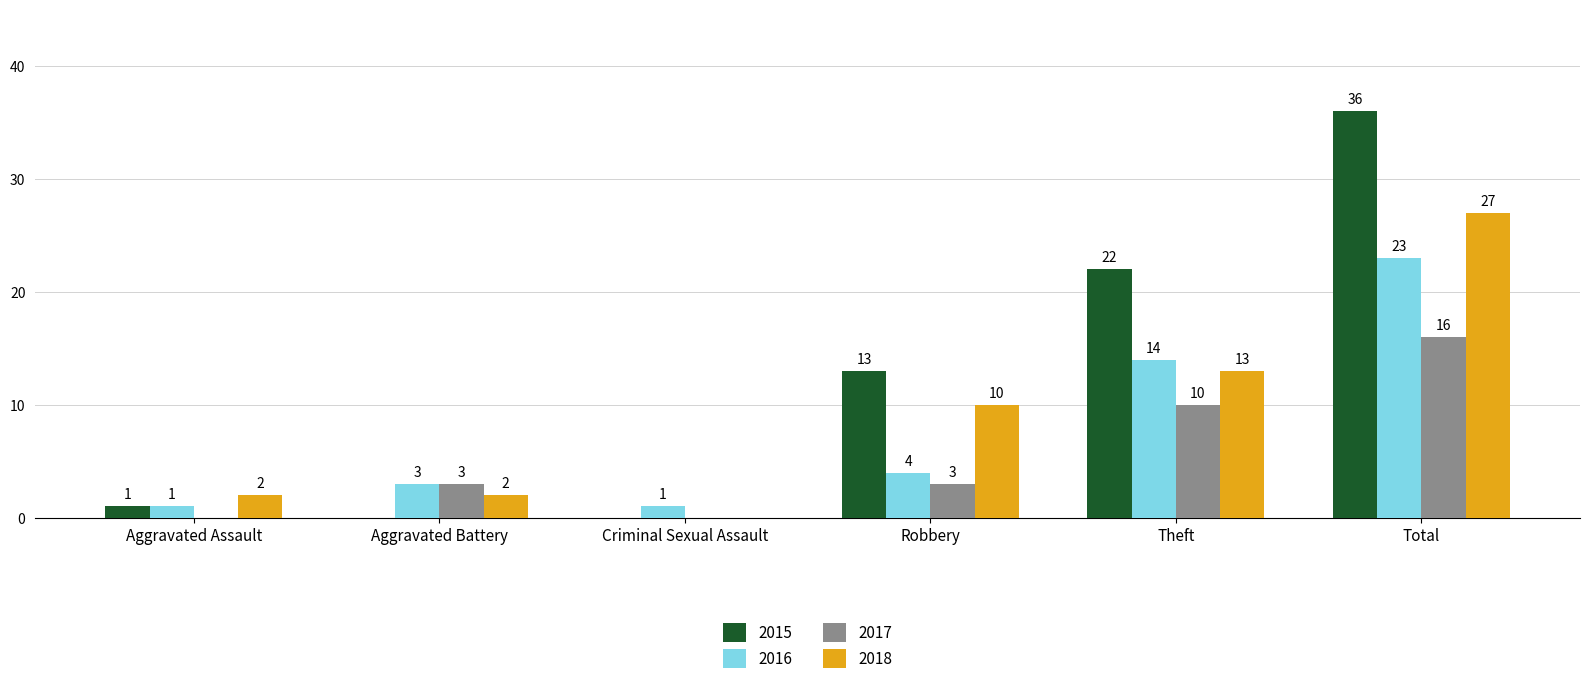

What is the approximate value of 2018 at Theft?

13